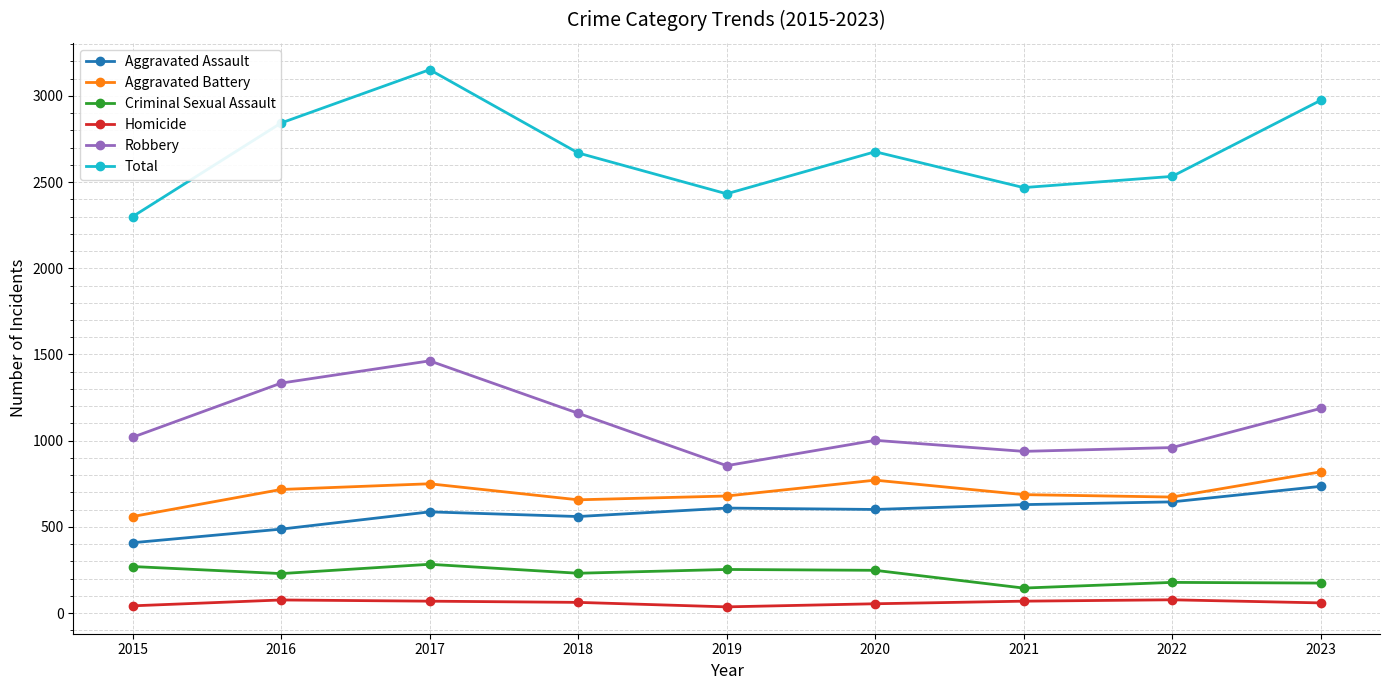

What is the value of the Criminal Sexual Assault point at the 2nd from the left?

229